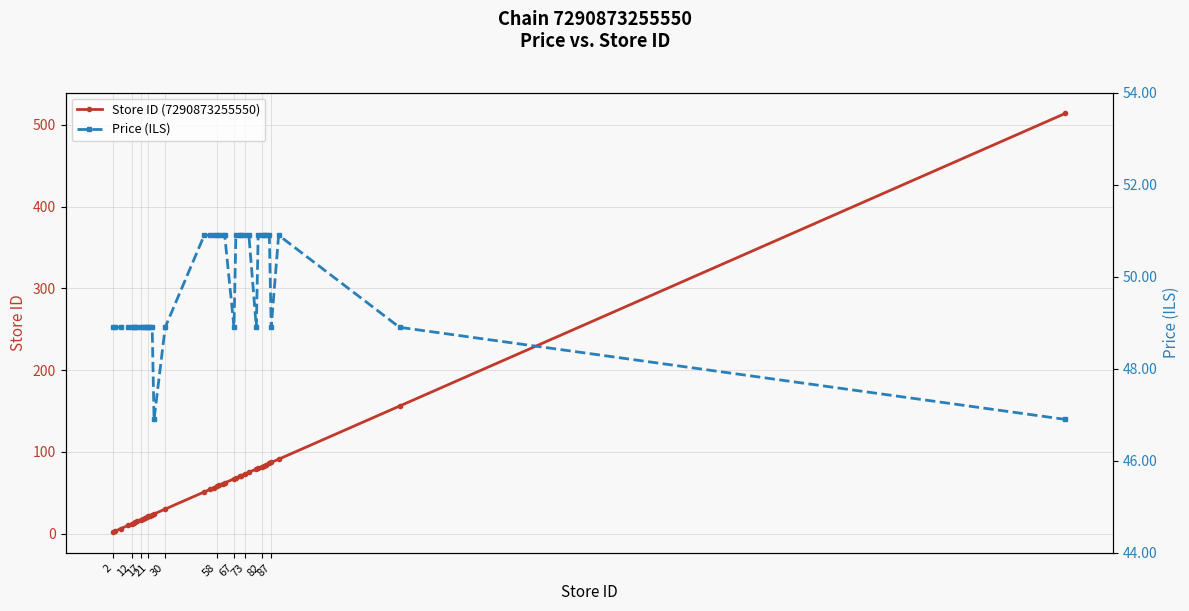

True or false: Store ID (7290873255550) and Price (ILS) cross at least once.

True